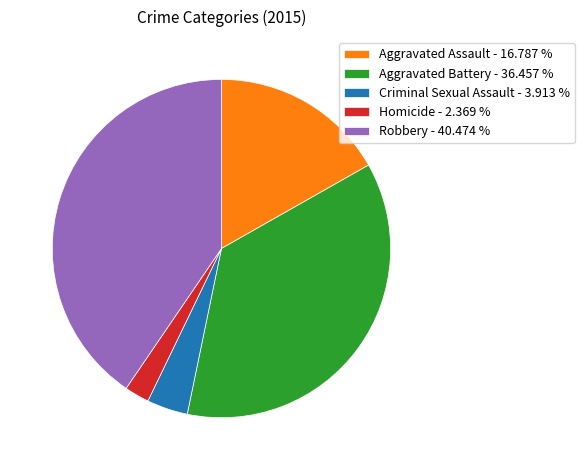

Which category has the smallest portion of the pie?

Homicide